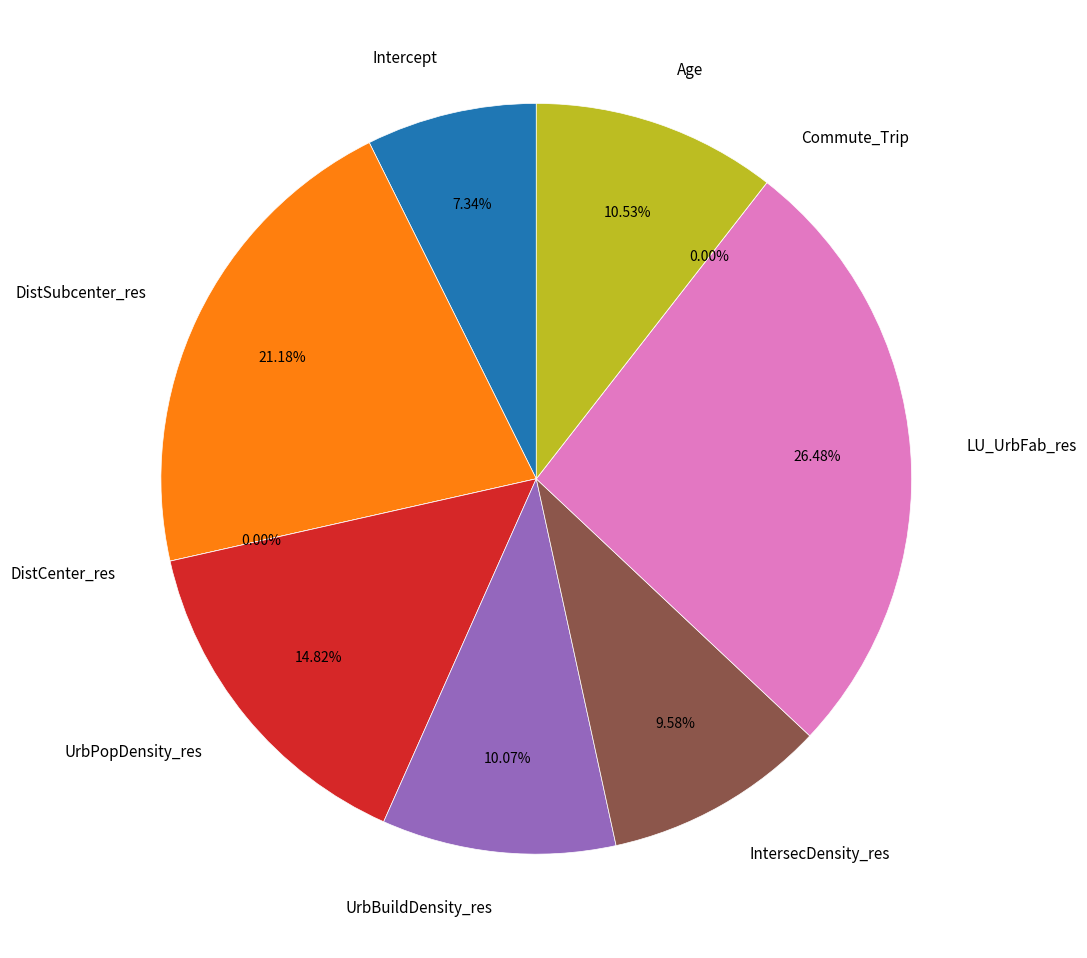

Is there any slice that represents more than half of the pie?

No